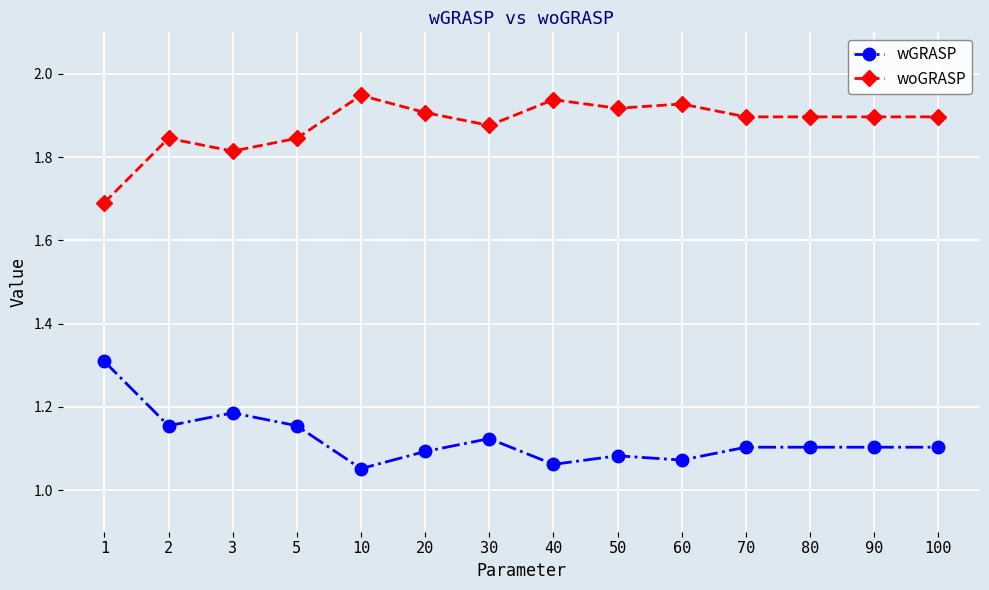

Rank the series by their maximum value, from highest to lowest.

woGRASP, wGRASP